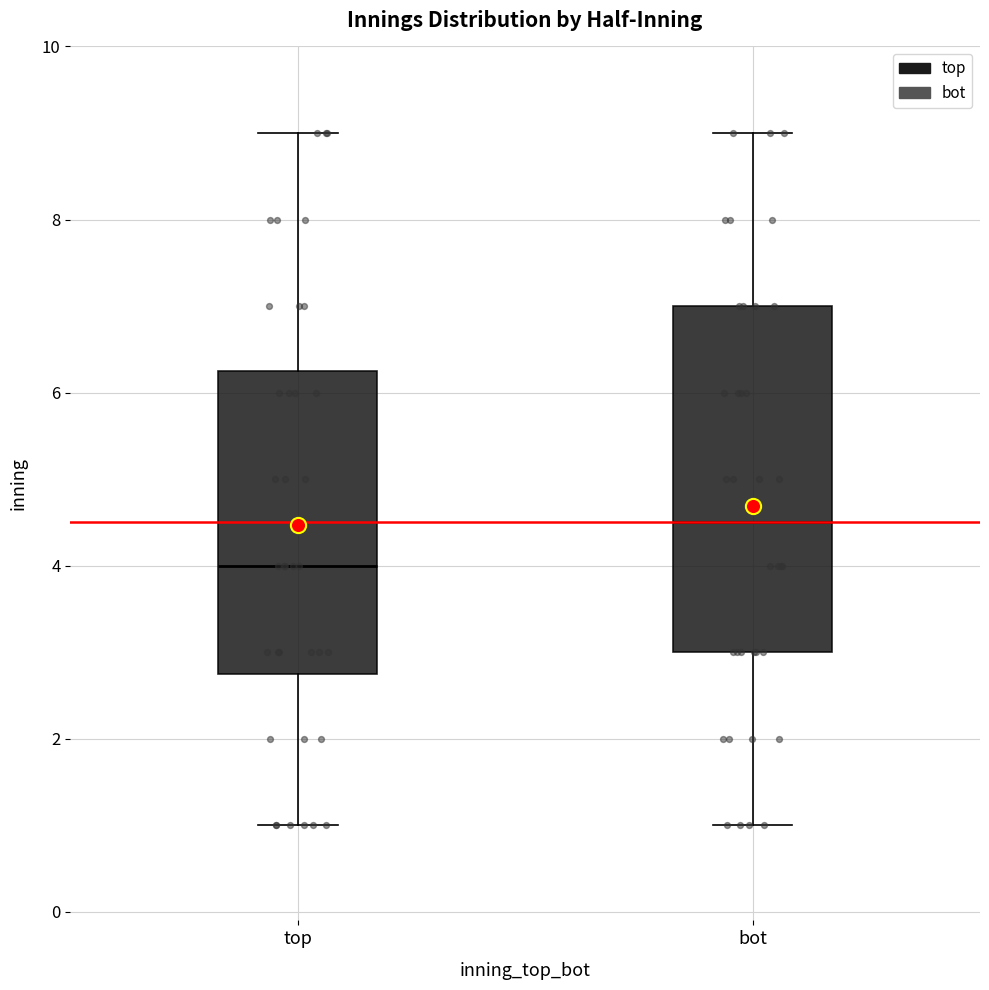

Where does the upper whisker of the box for bot end on the y-axis? The values are not printed on the chart, so give them approximately, as read against the axis.

9.0